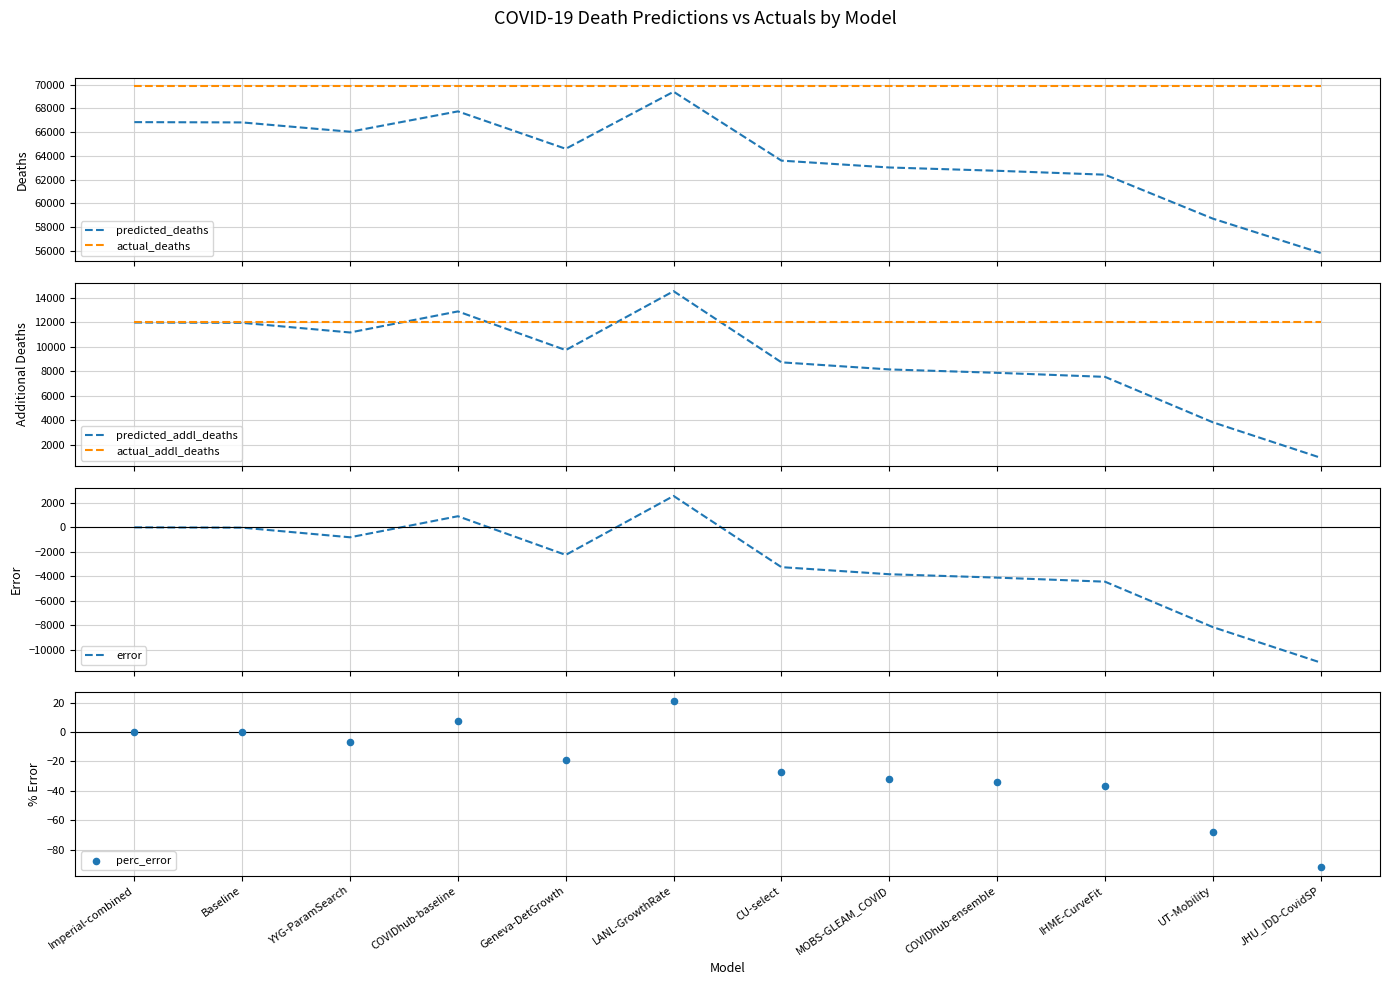

What are all the series names shown in the legend?

predicted_deaths, actual_deaths, predicted_addl_deaths, actual_addl_deaths, error, perc_error